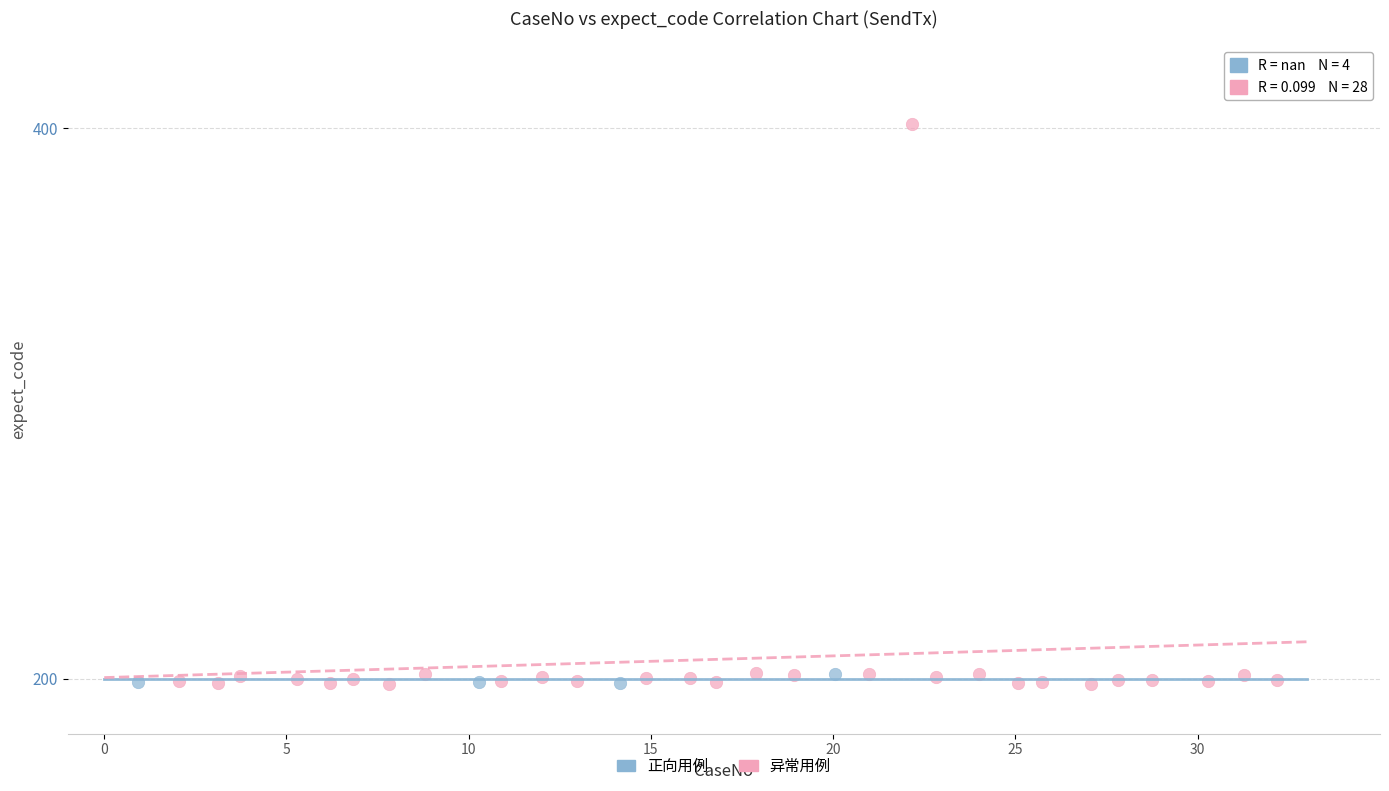

Which series has the widest spread of Y values?

异常用例